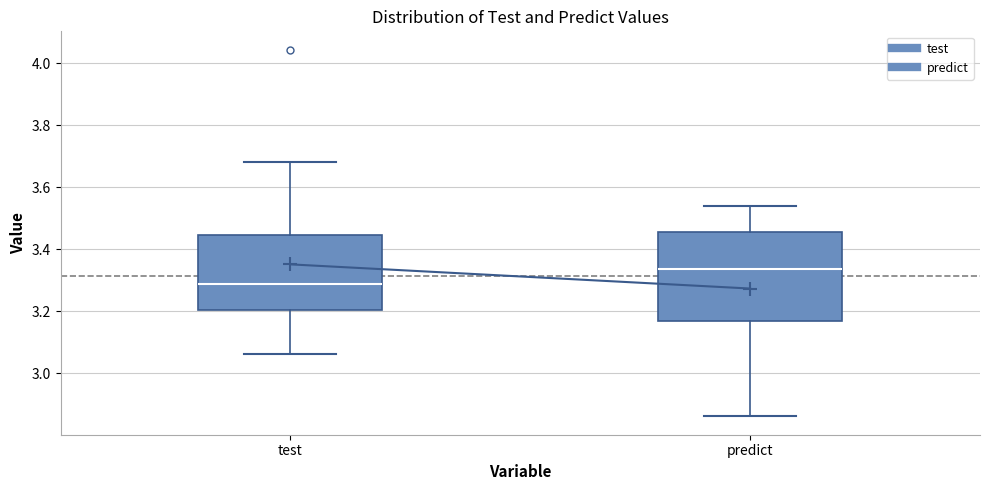

Comparing the boxes themselves (not the whiskers), which one is the tallest?

predict